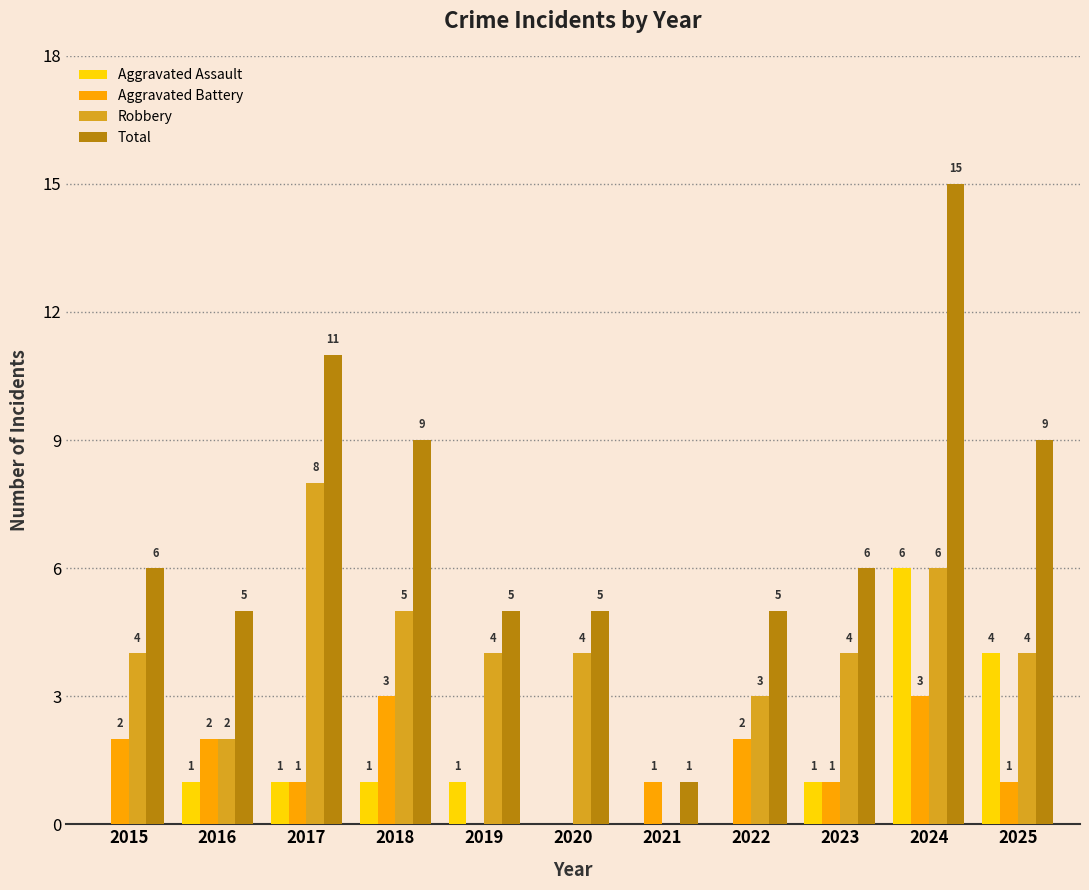

Reading left to right, what are all the values shown in this chart?

Aggravated Assault: 2015=0	2016=1	2017=1	2018=1	2019=1	2020=0	2021=0	2022=0	2023=1	2024=6	2025=4
Aggravated Battery: 2015=2	2016=2	2017=1	2018=3	2019=0	2020=0	2021=1	2022=2	2023=1	2024=3	2025=1
Robbery: 2015=4	2016=2	2017=8	2018=5	2019=4	2020=4	2021=0	2022=3	2023=4	2024=6	2025=4
Total: 2015=6	2016=5	2017=11	2018=9	2019=5	2020=5	2021=1	2022=5	2023=6	2024=15	2025=9